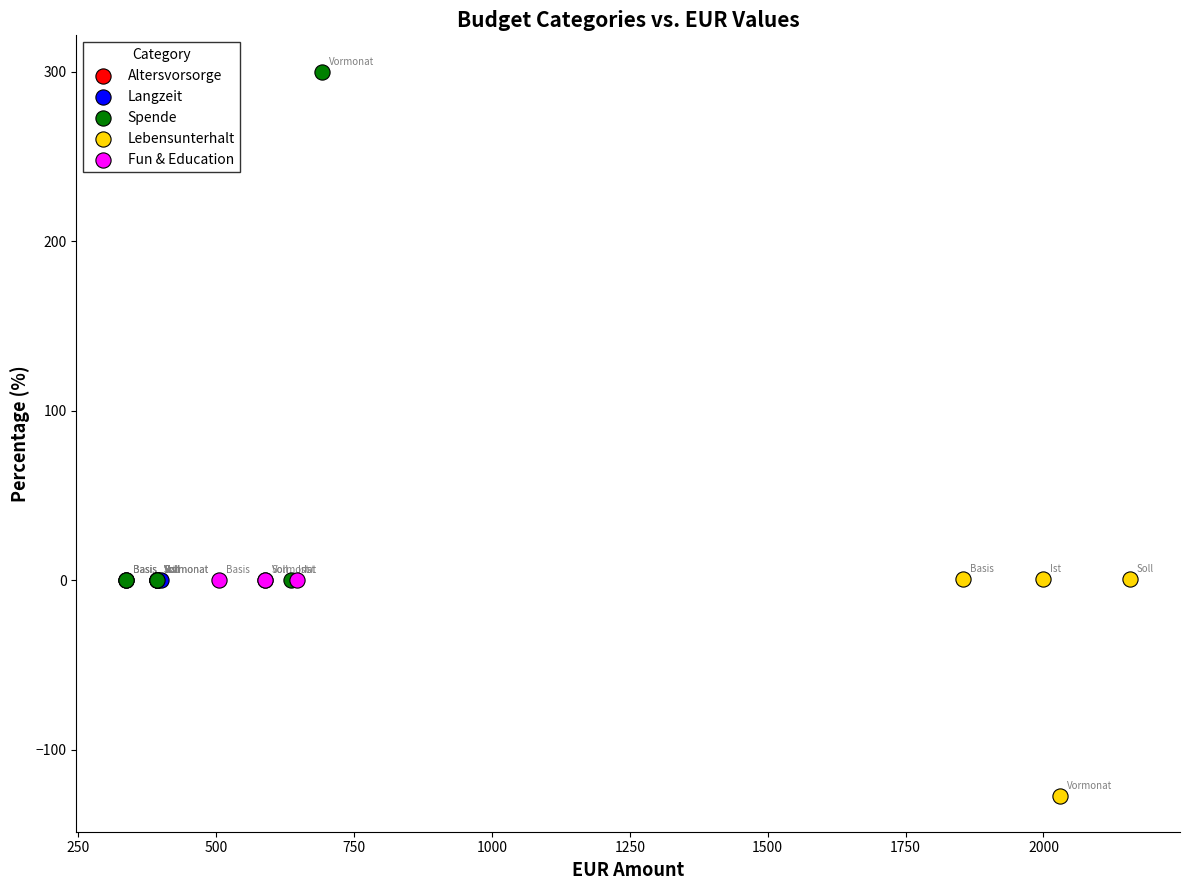

What are all the series names shown in the legend?

Altersvorsorge, Langzeit, Spende, Lebensunterhalt, Fun & Education